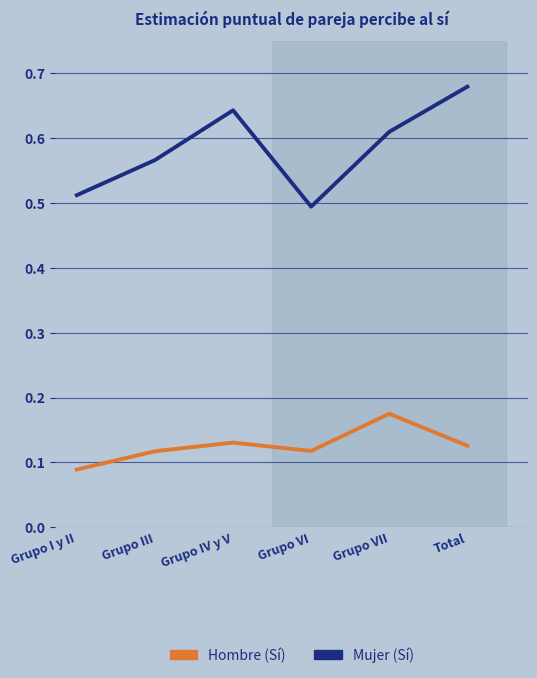

At which label is Hombre (Sí) closest to 0?

Grupo I y II